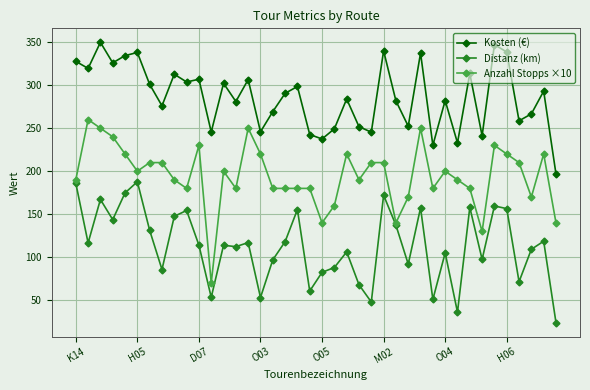

What is the difference between the second highest and second lowest values in the Kosten (€) series?

117.0